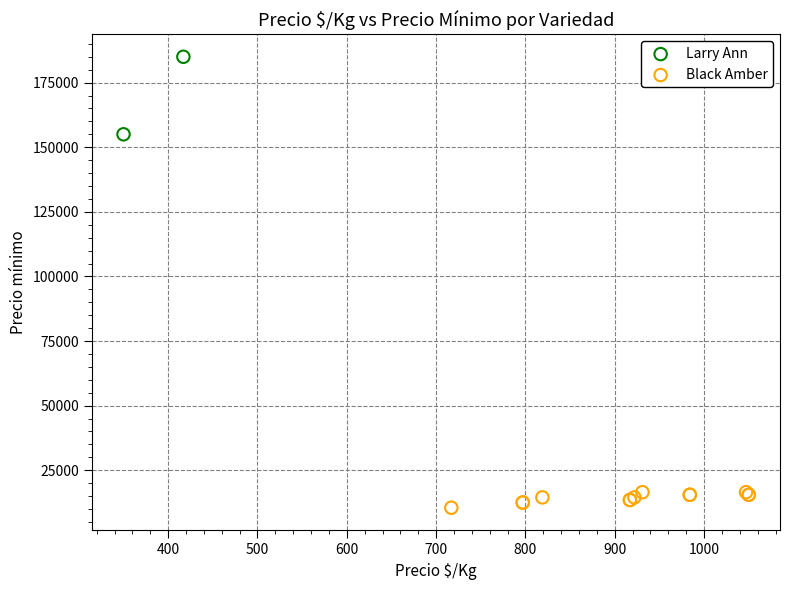

What are all the series names shown in the legend?

Larry Ann, Black Amber